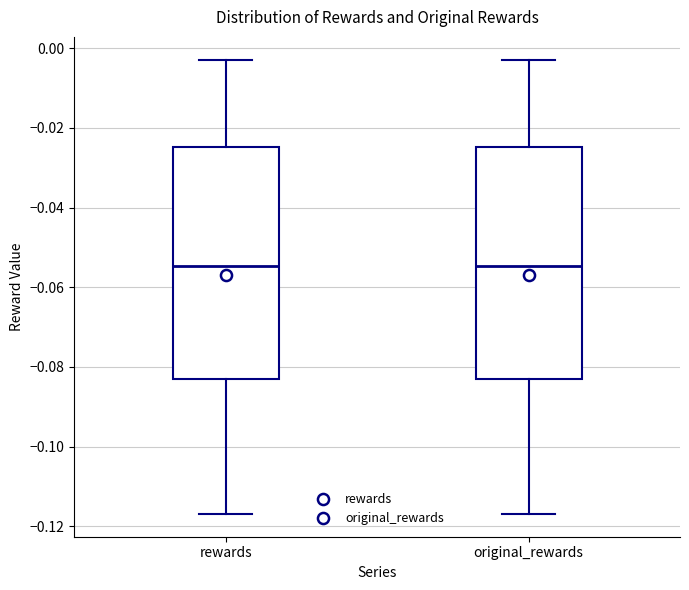

Where does the upper whisker of the box for rewards end on the y-axis? The values are not printed on the chart, so give them approximately, as read against the axis.

-0.002